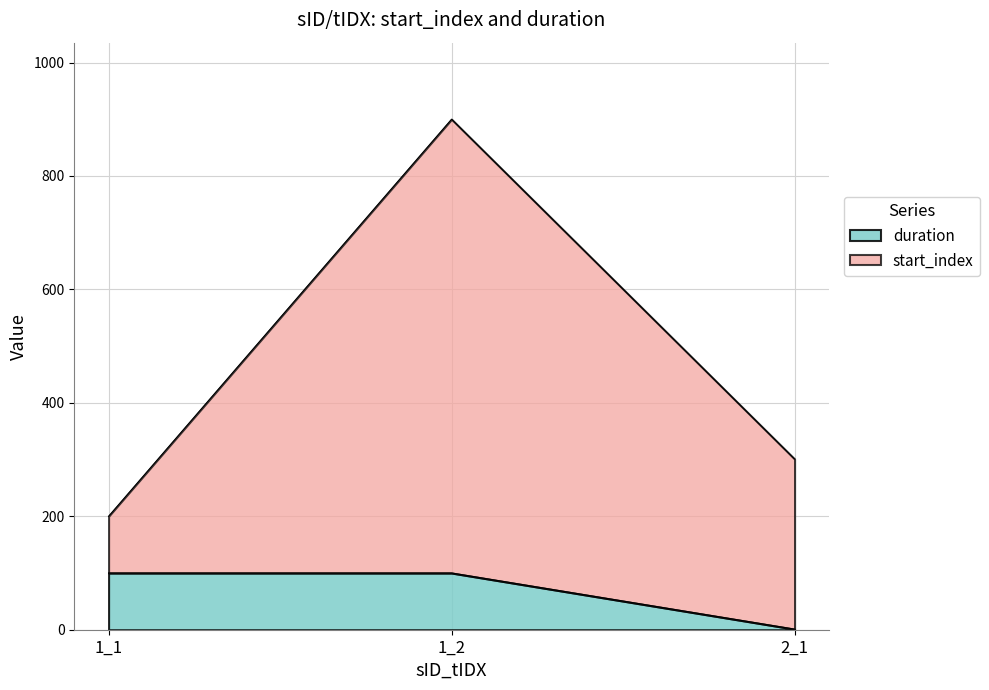

At which category is the sum across all series the highest?

1_2